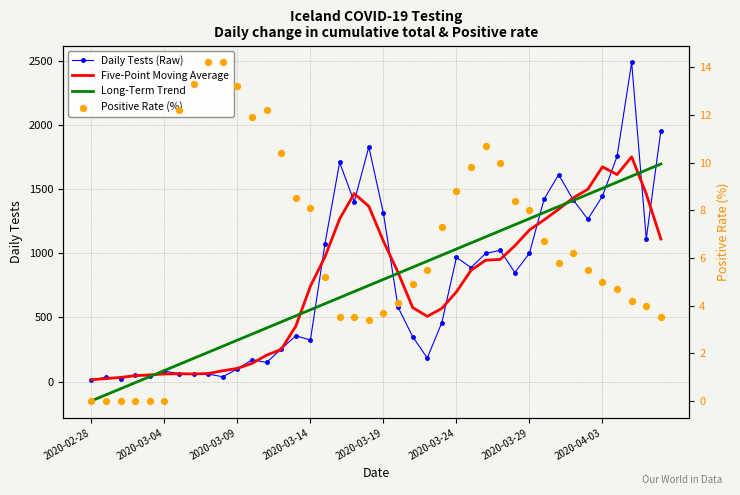

Is the value of Five-Point Moving Average at 8 greater than the value of Long-Term Trend at 10?

No